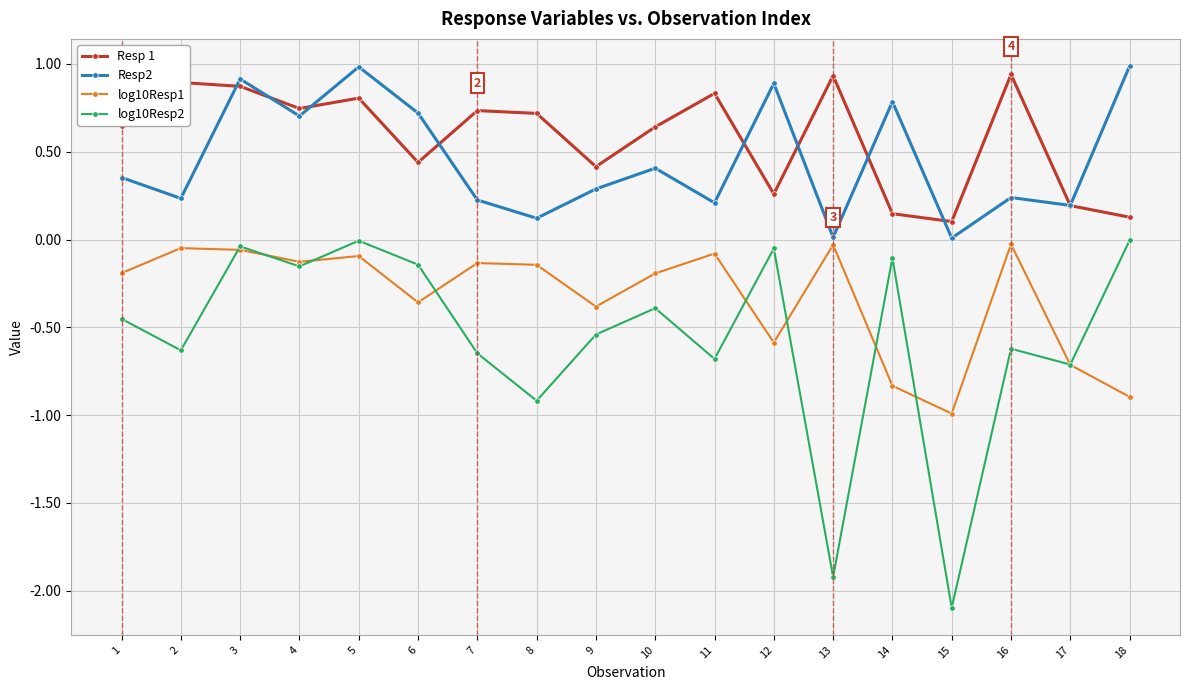

What is the sum of all Resp2 values?

8.3